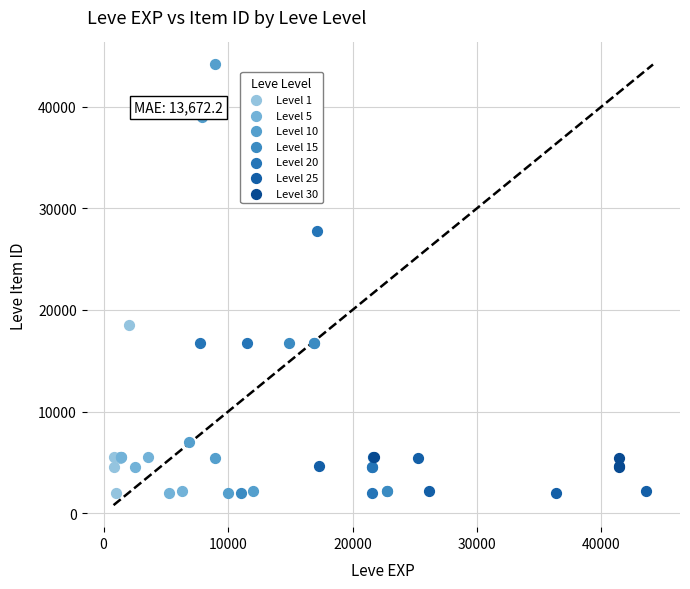

Which series reaches the maximum Y coordinate?

Level 10